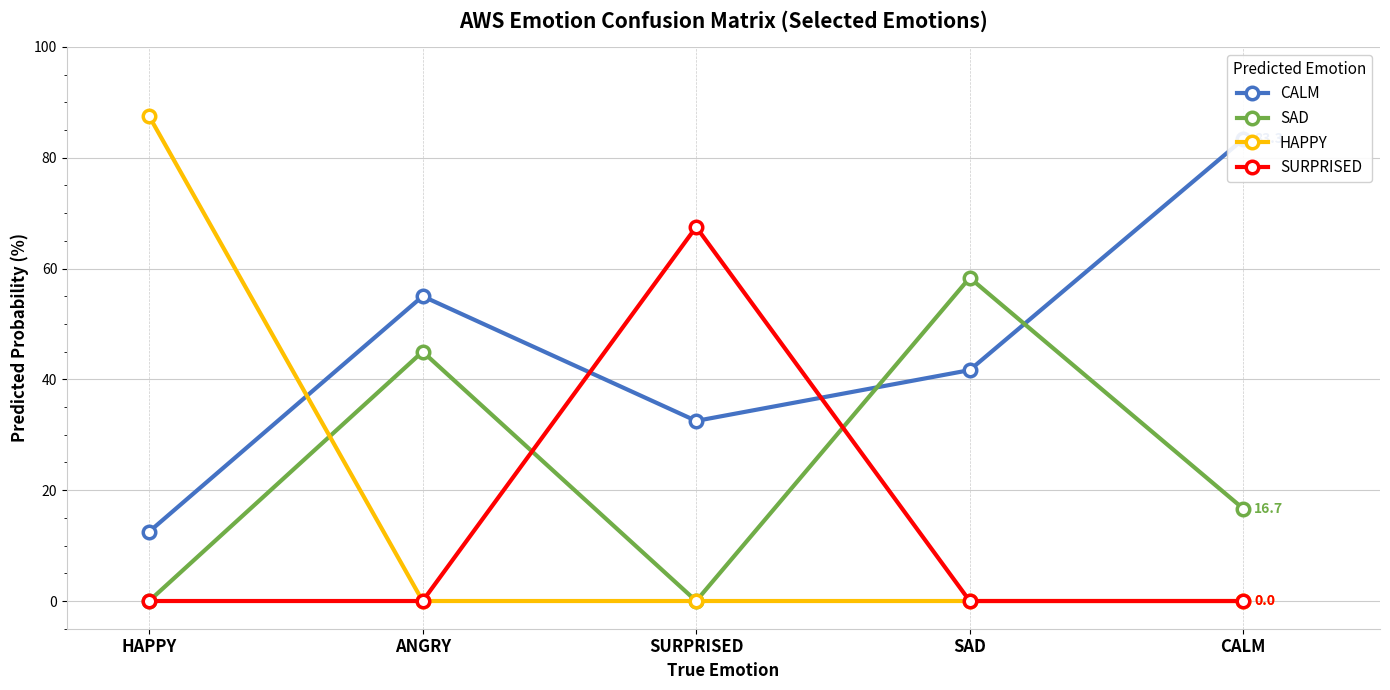

How many intersections are there between SAD and HAPPY?

1